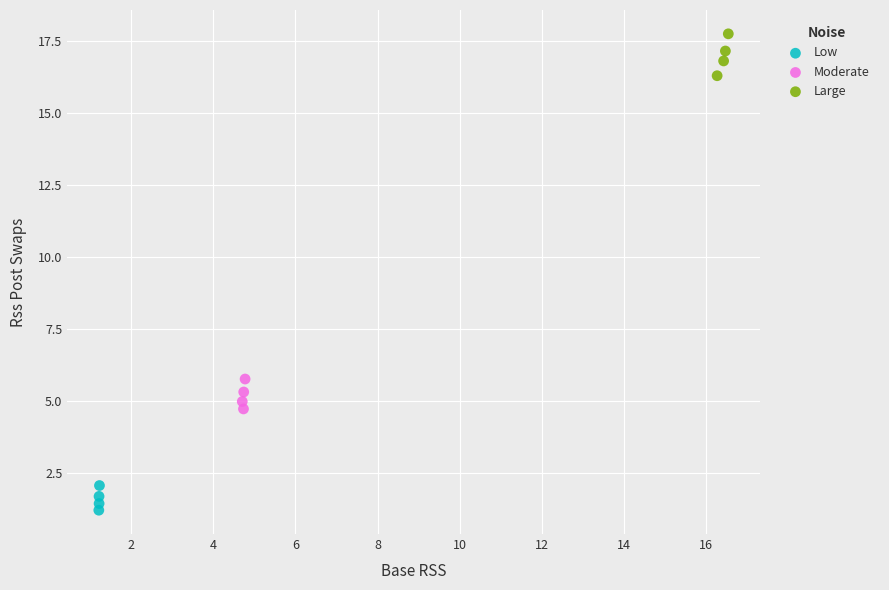

Which series reaches the maximum Y coordinate?

Large